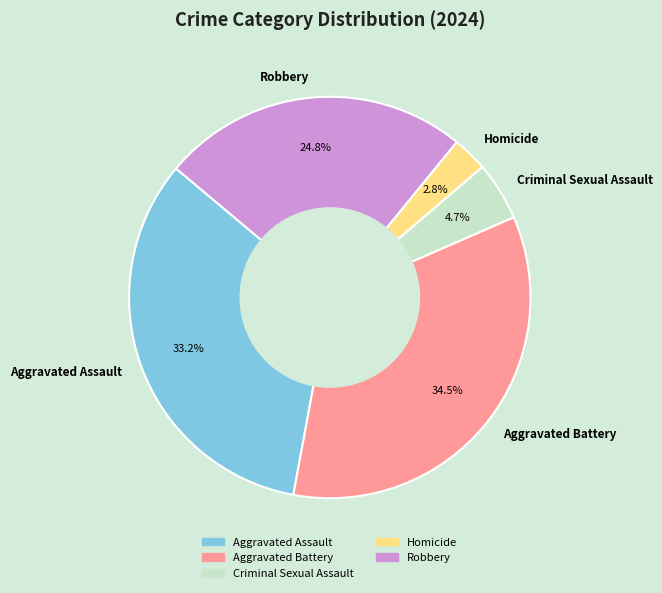

What is the largest slice in the pie chart?

Aggravated Battery